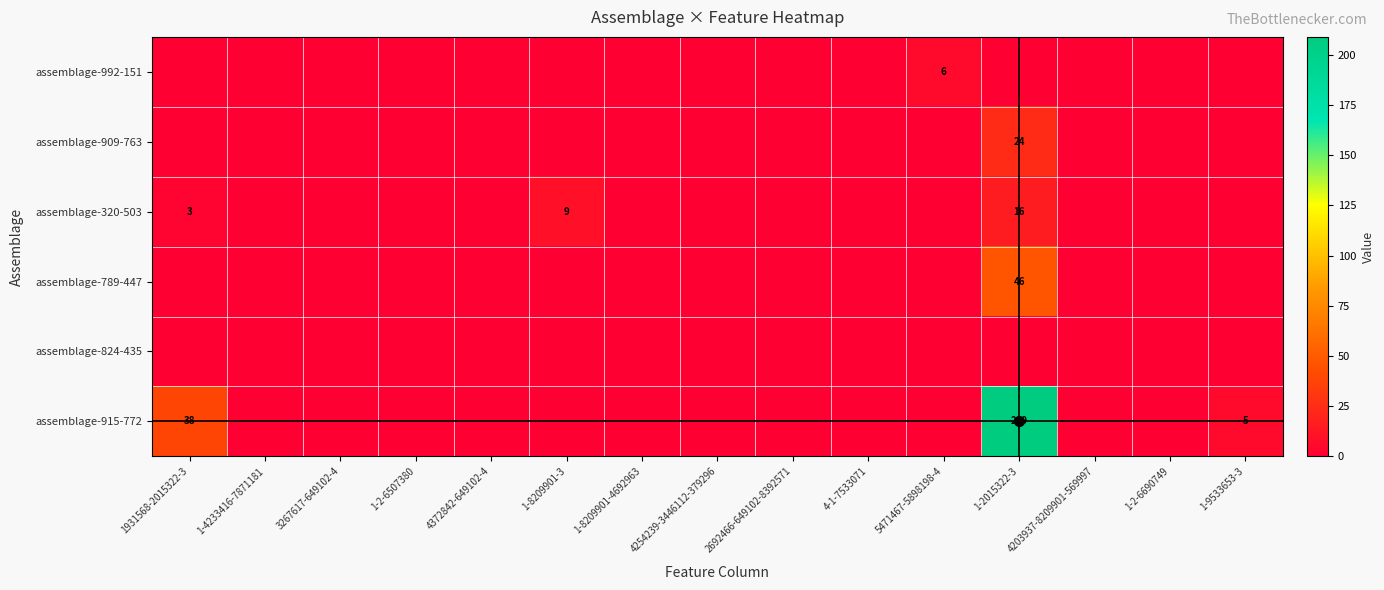

At which label is assemblage-824-435 closest to 0?

1931568-2015322-3